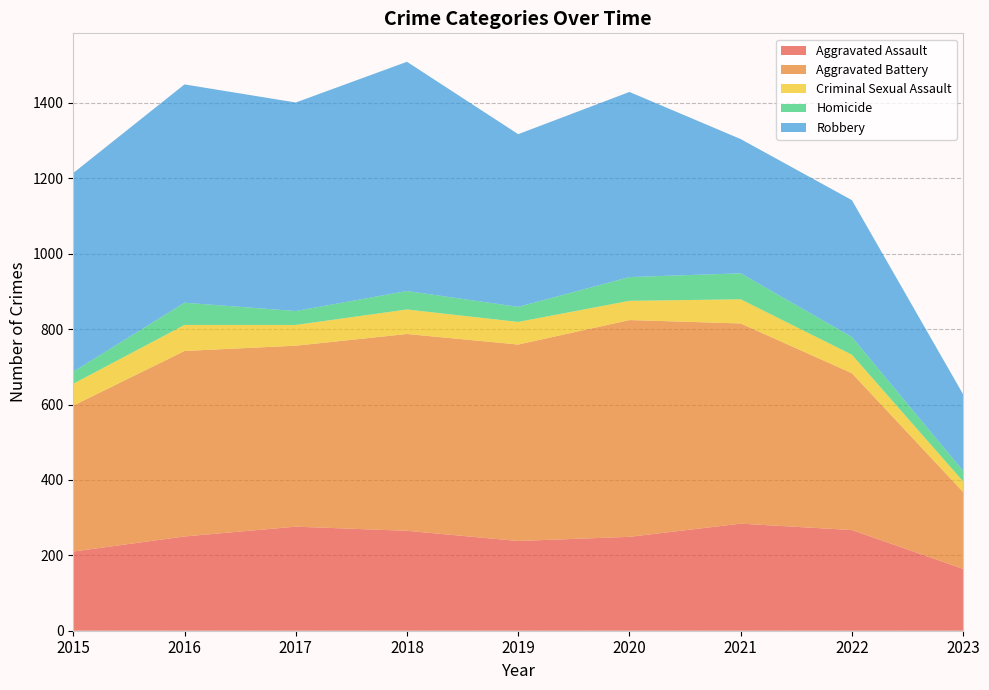

Reading left to right, transcribe all the data shown in this chart.

Aggravated Assault: 2015=210	2016=250	2017=276	2018=265	2019=238	2020=249	2021=284	2022=267	2023=164
Aggravated Battery: 2015=387	2016=492	2017=480	2018=522	2019=521	2020=575	2021=531	2022=416	2023=204
Criminal Sexual Assault: 2015=58	2016=69	2017=55	2018=65	2019=60	2020=51	2021=64	2022=49	2023=28
Homicide: 2015=32	2016=59	2017=37	2018=49	2019=40	2020=63	2021=69	2022=47	2023=28
Robbery: 2015=527	2016=579	2017=553	2018=608	2019=458	2020=491	2021=356	2022=363	2023=203